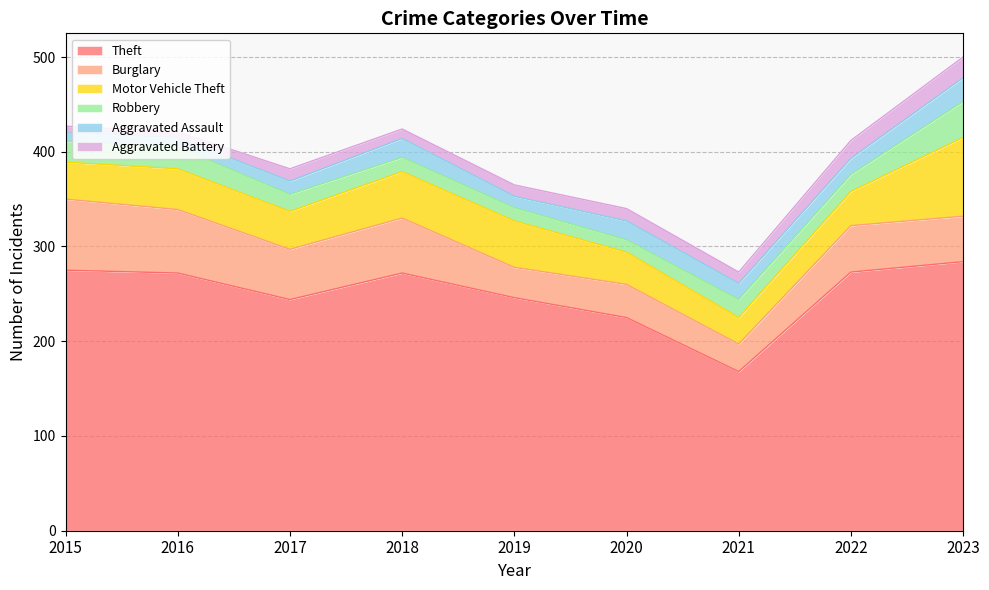

Which series has the widest spread of values?

Theft